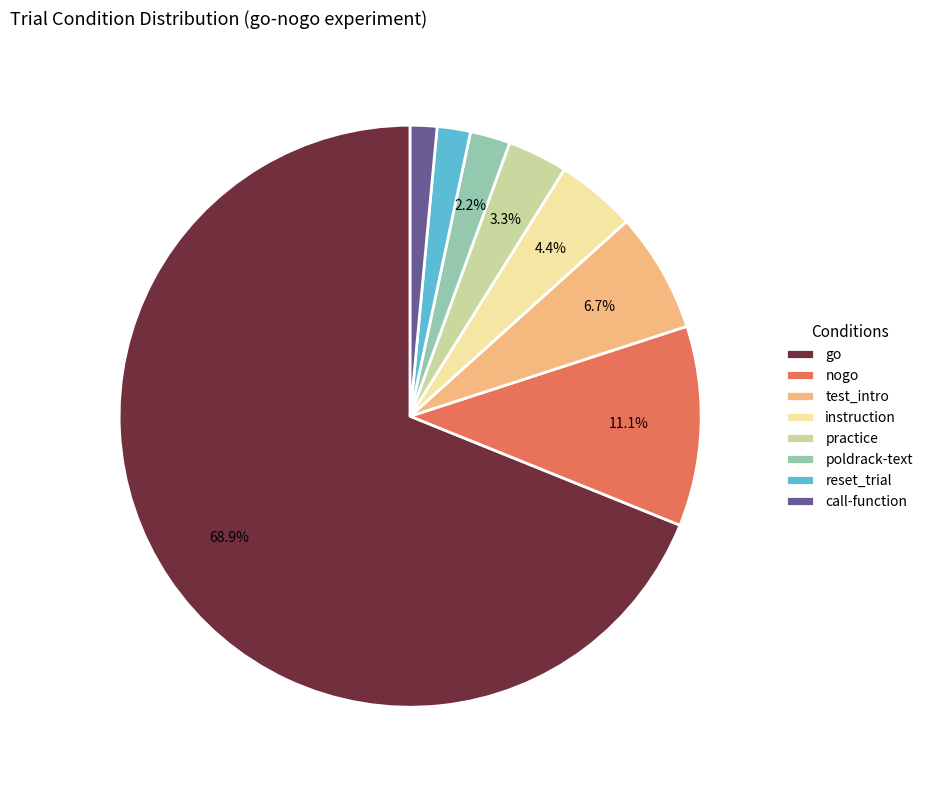

Which slice is the largest?

go